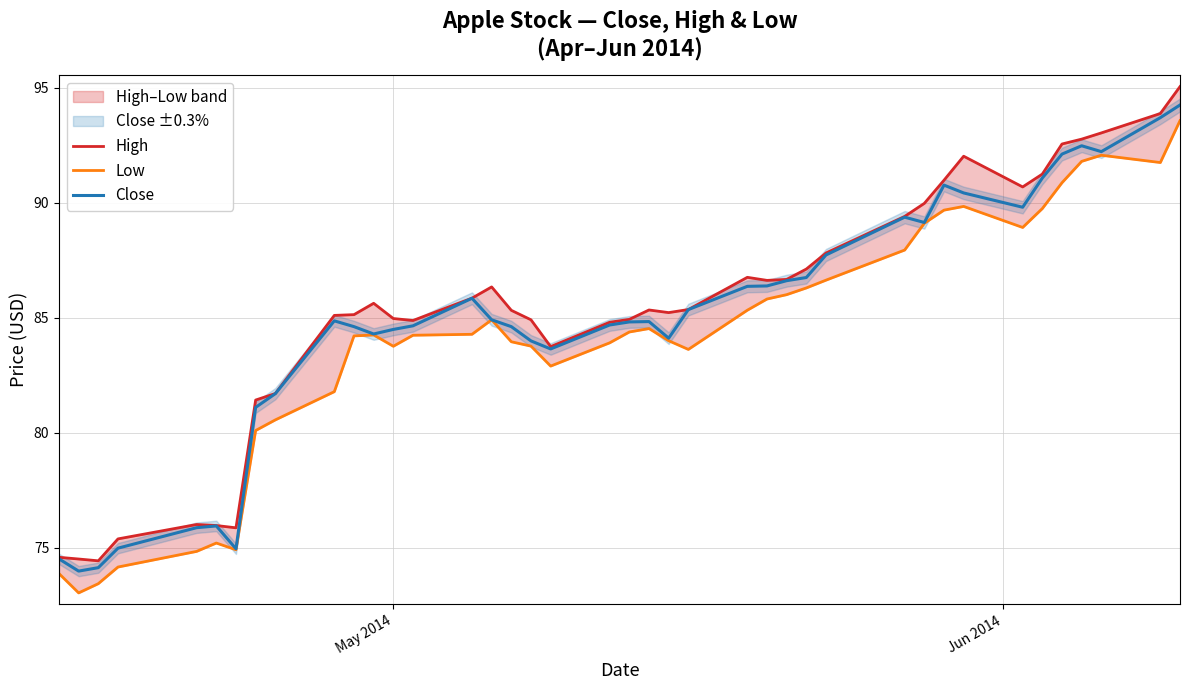

Which series has the largest total across all categories?

High